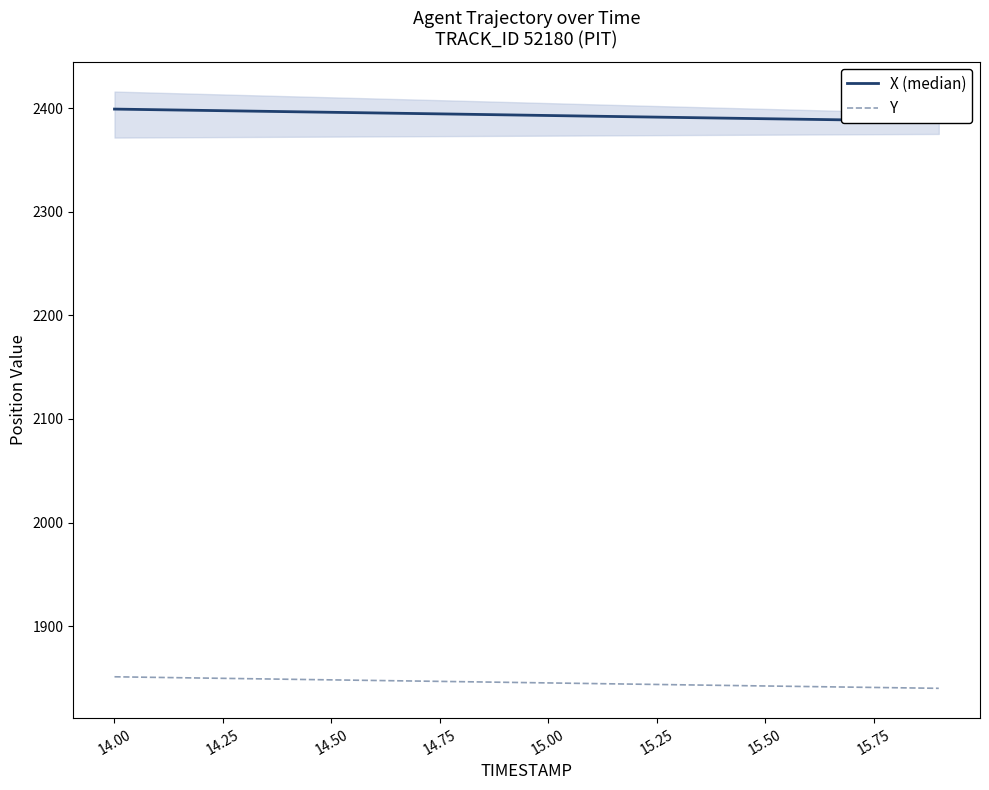

True or false: Y has more than 2 interior local peaks.

False